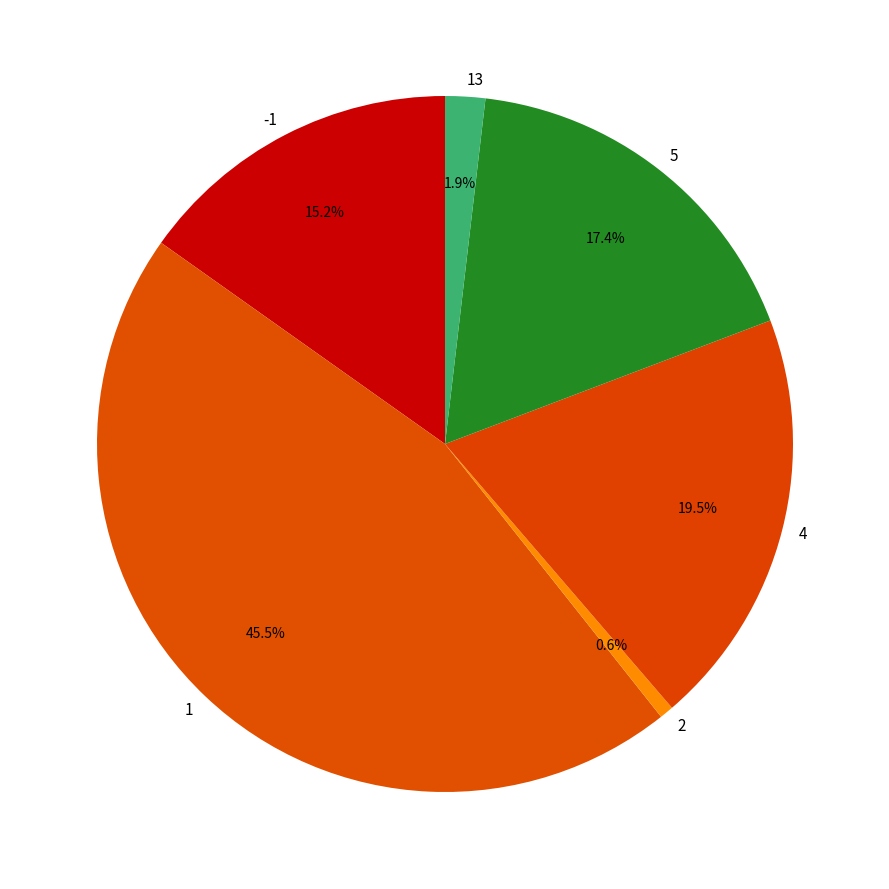

To the nearest percent, what is the average slice percentage?

17%